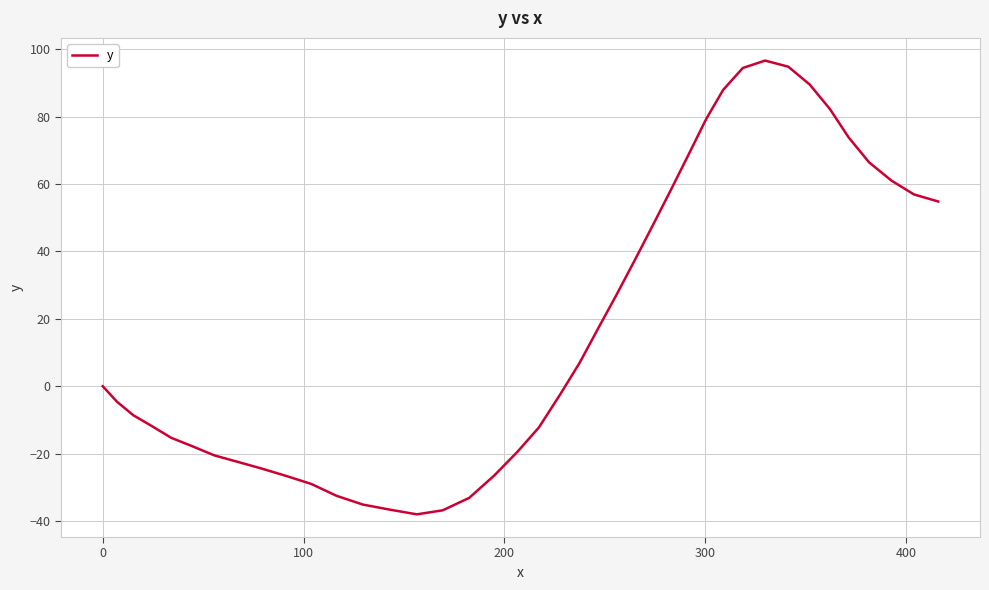

How many interior local valleys (lower than both neighbors) does the data have?

1